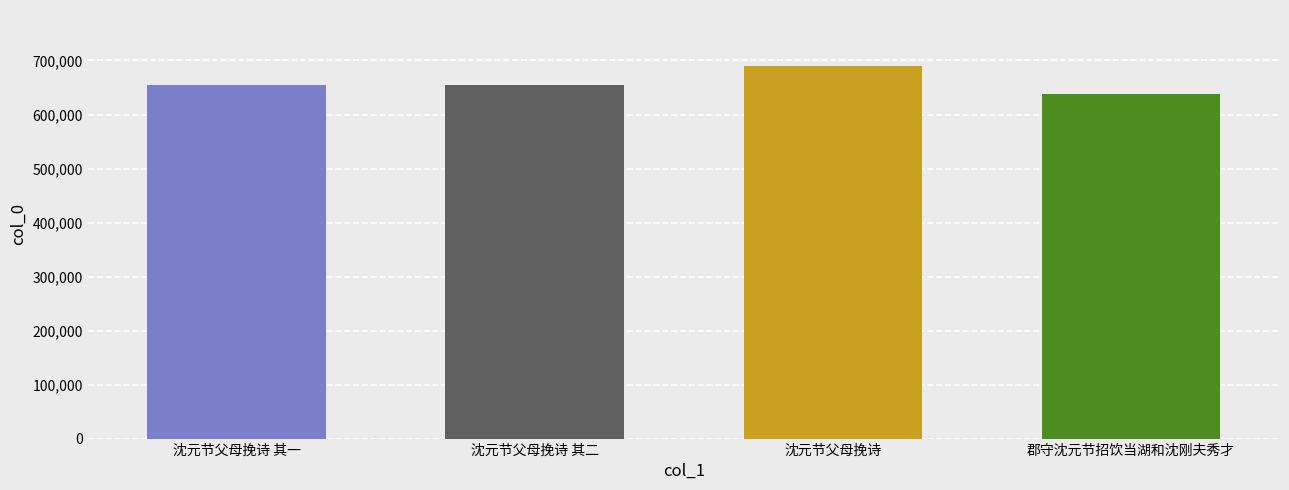

At which category does the chart reach its minimum across all series?

郡守沈元节招饮当湖和沈刚夫秀才